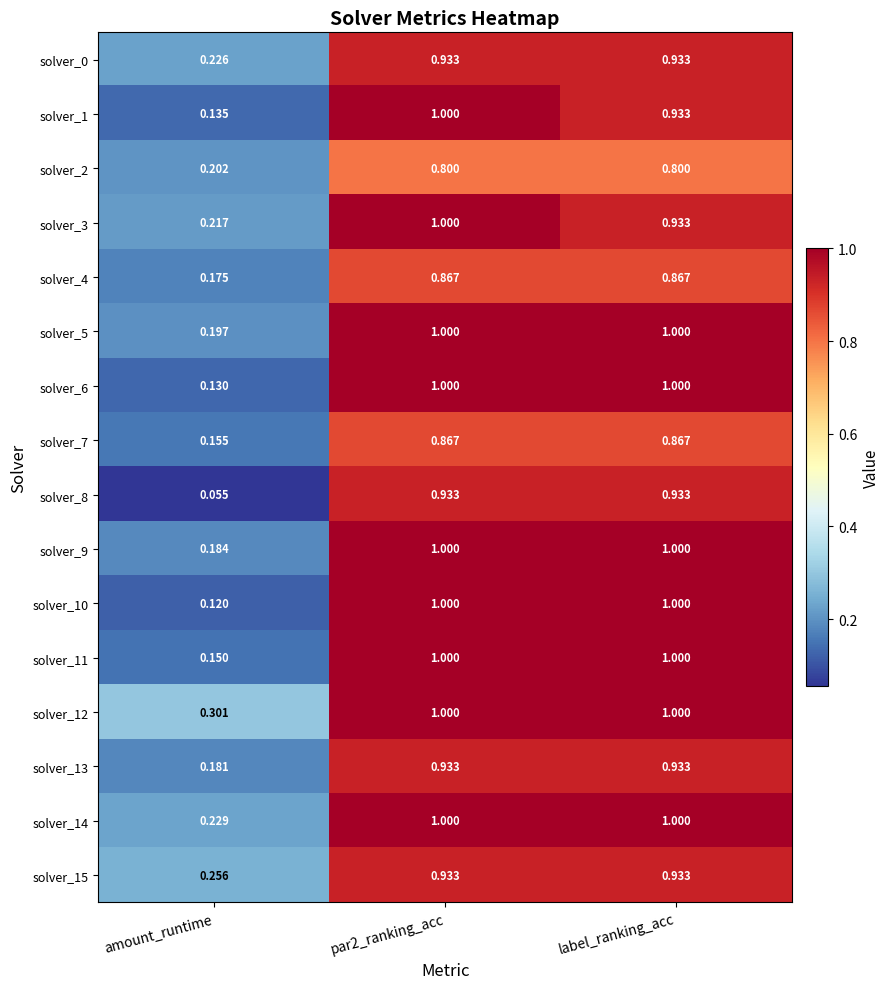

Where is solver_1 nearest to the value 0?

amount_runtime